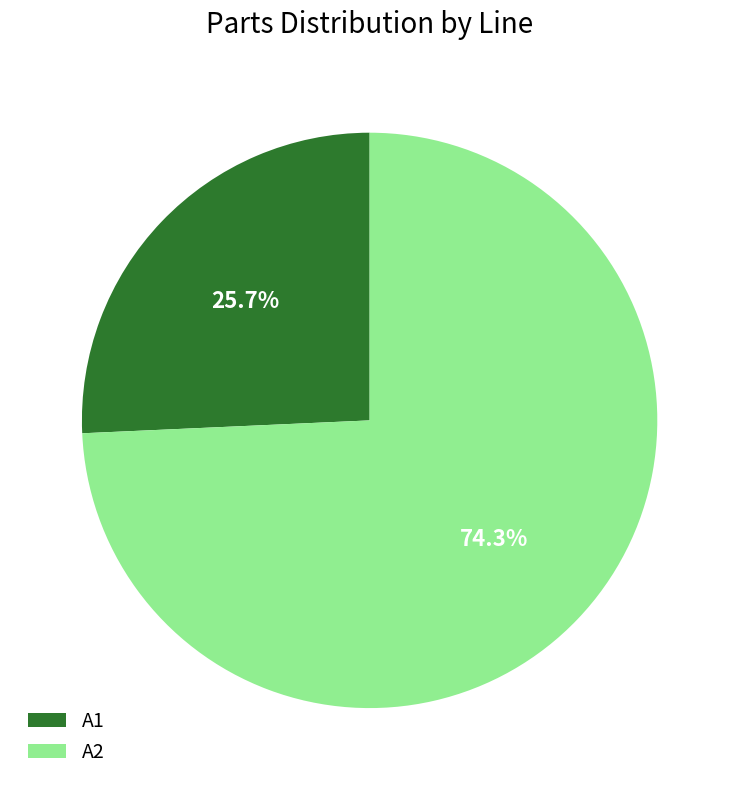

To the nearest percent, what is the difference between the A2 and A1 slice percentages?

49%